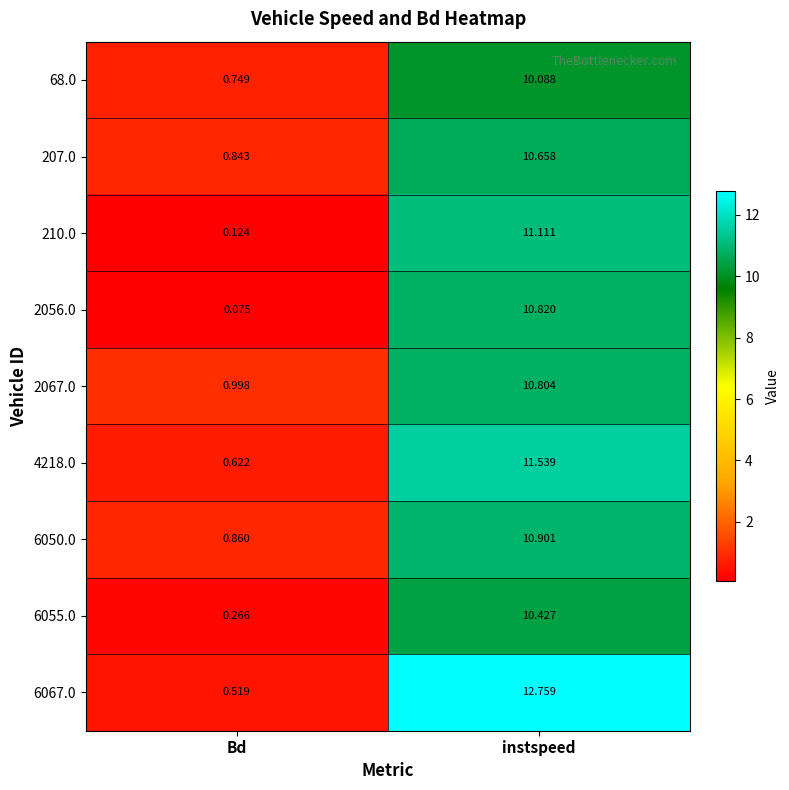

At which category does the chart reach its peak across all series?

instspeed